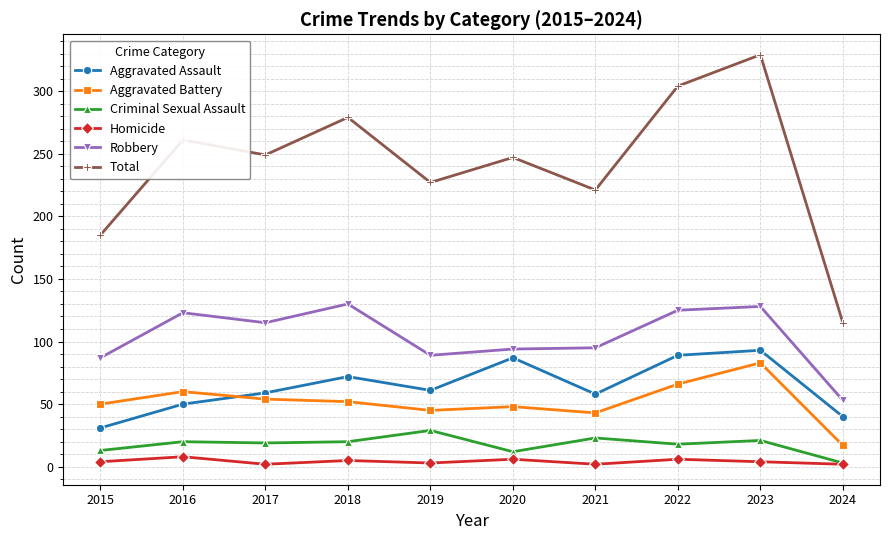

The value of Robbery at 2018 is 218. True or false?

False